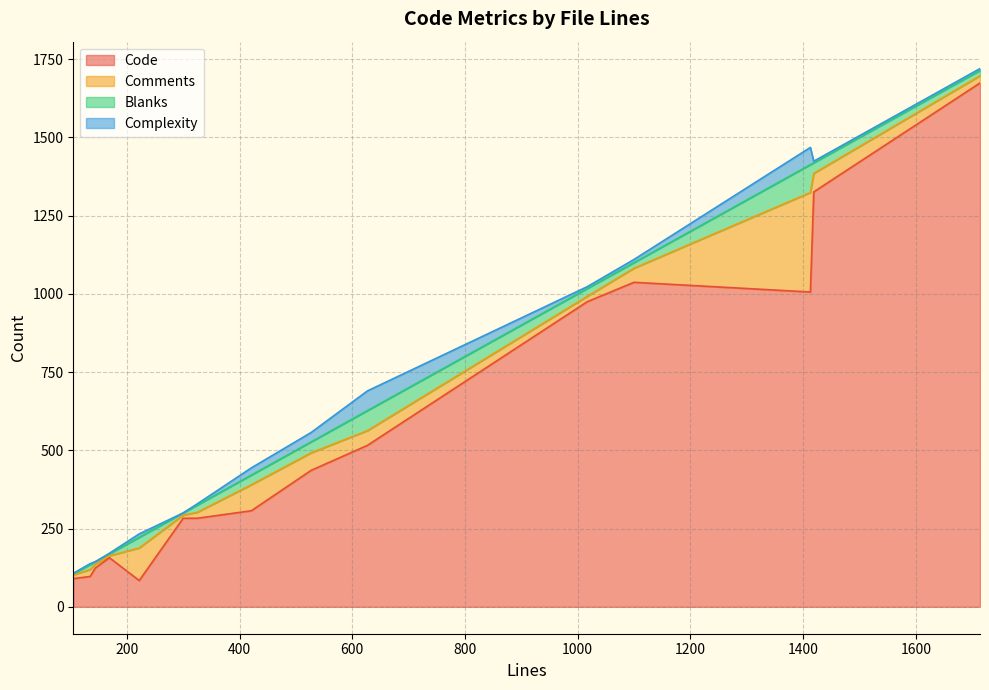

The Blanks series shows 5 at 105. True or false?

False